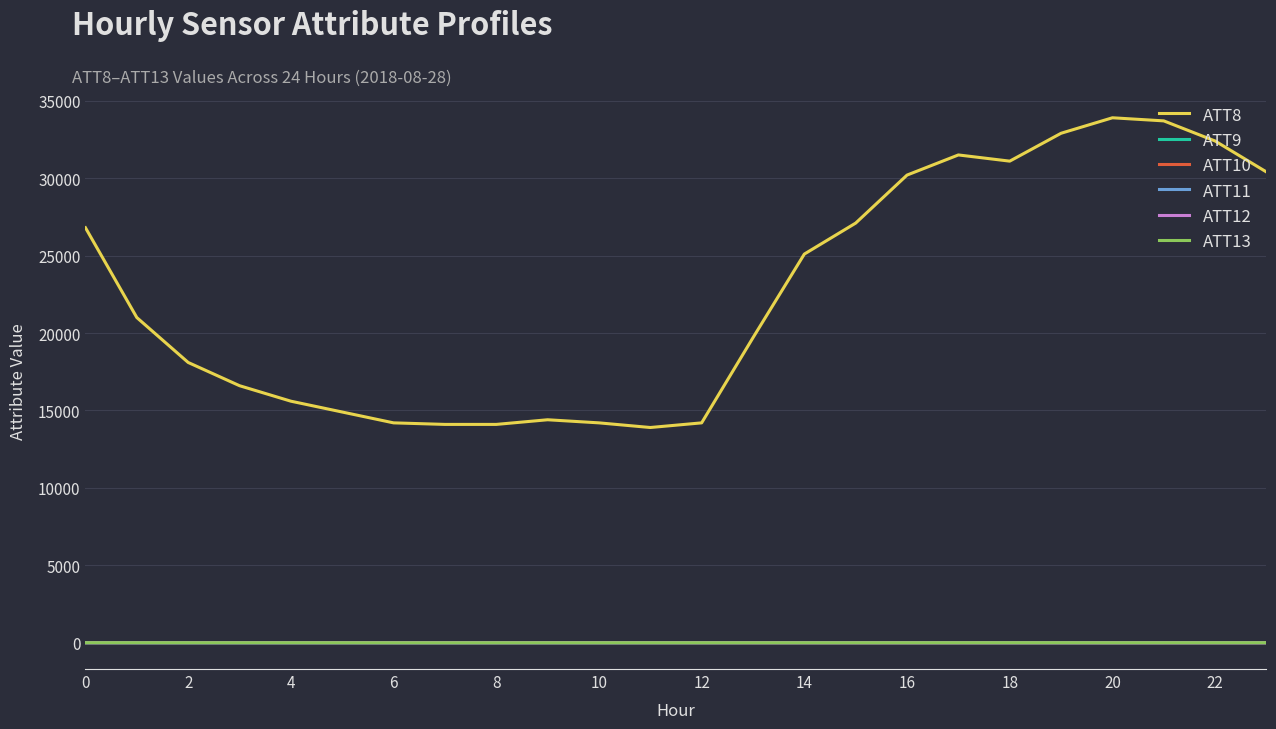

What is the greatest value displayed?

33900.0